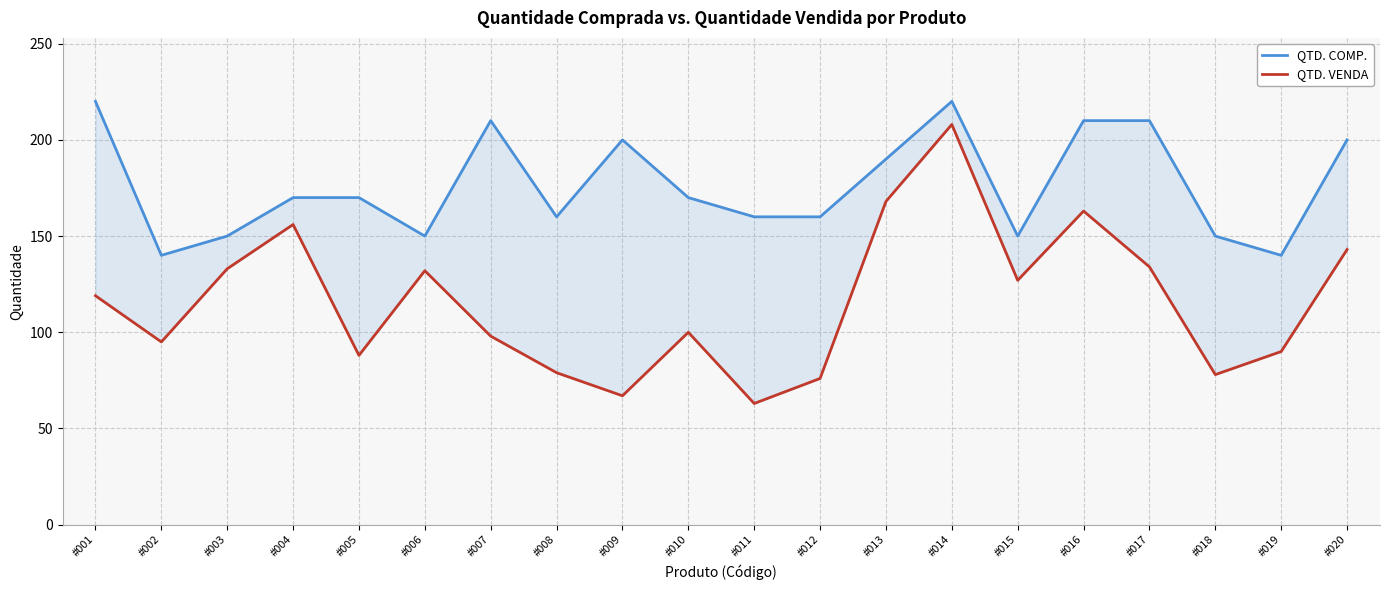

What is the sum of all QTD. COMP. values?

3530